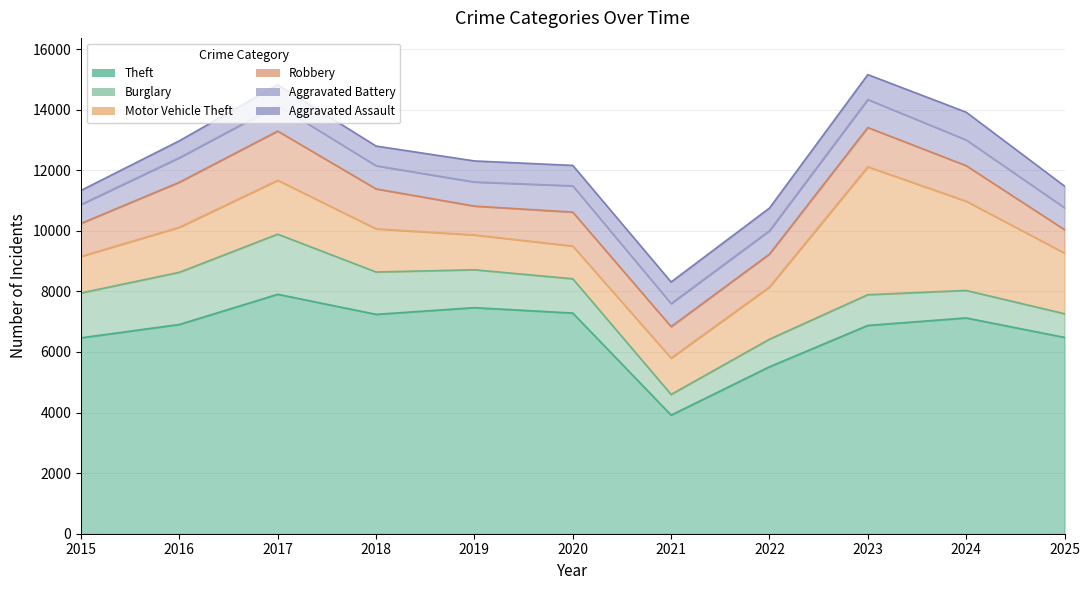

At which category is the sum across all series the highest?

2023